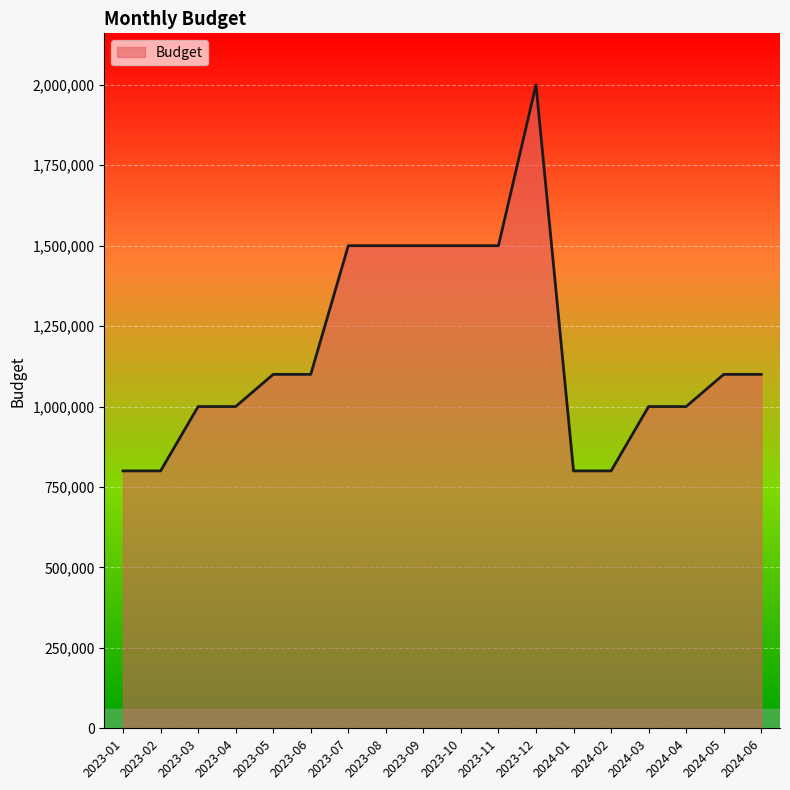

The value at 2023-01 is 188229. True or false?

False